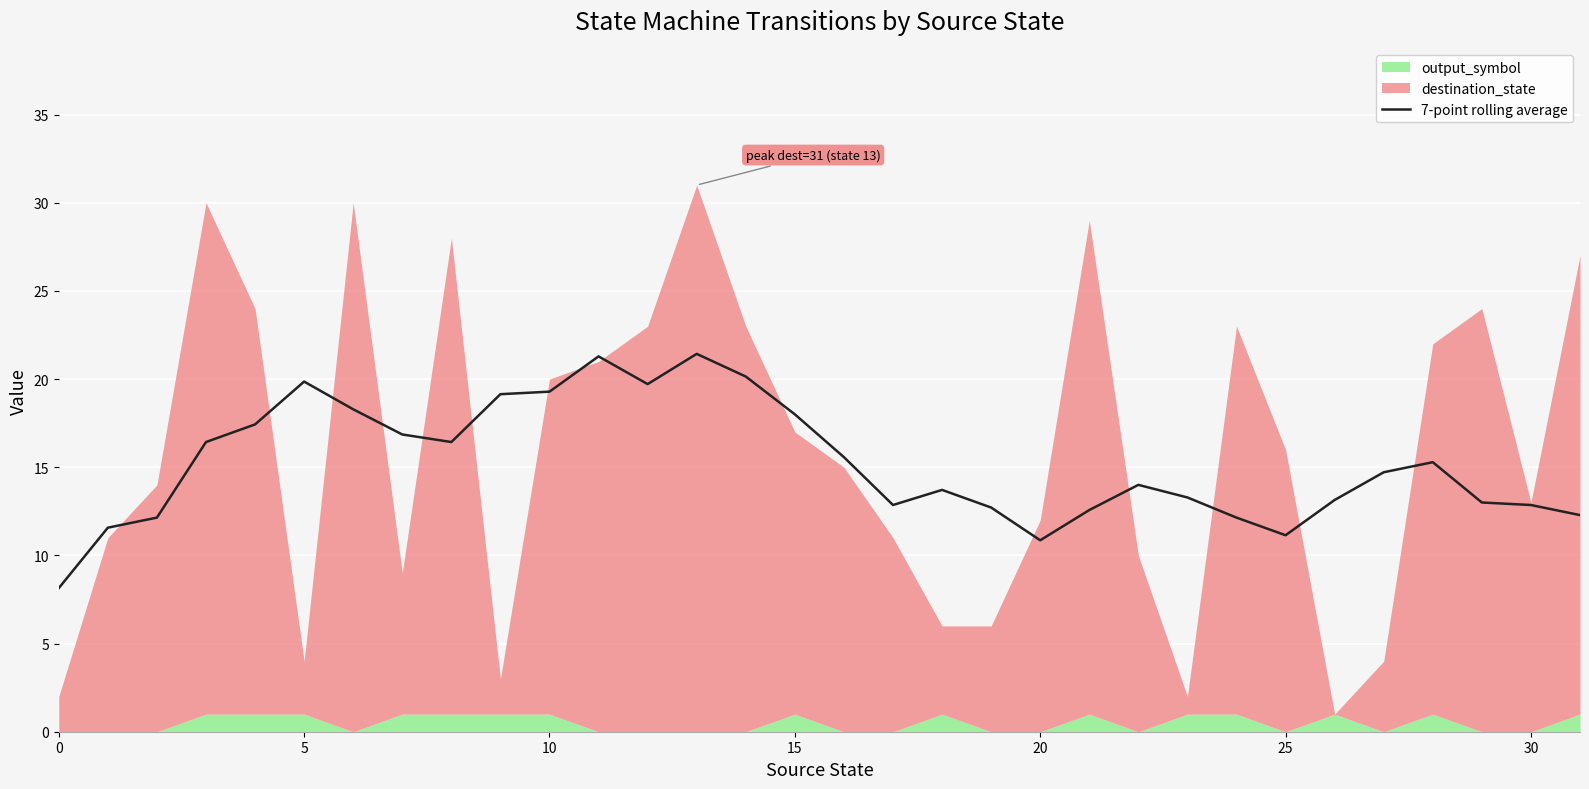

What is the label of the 28th point from the left?

27